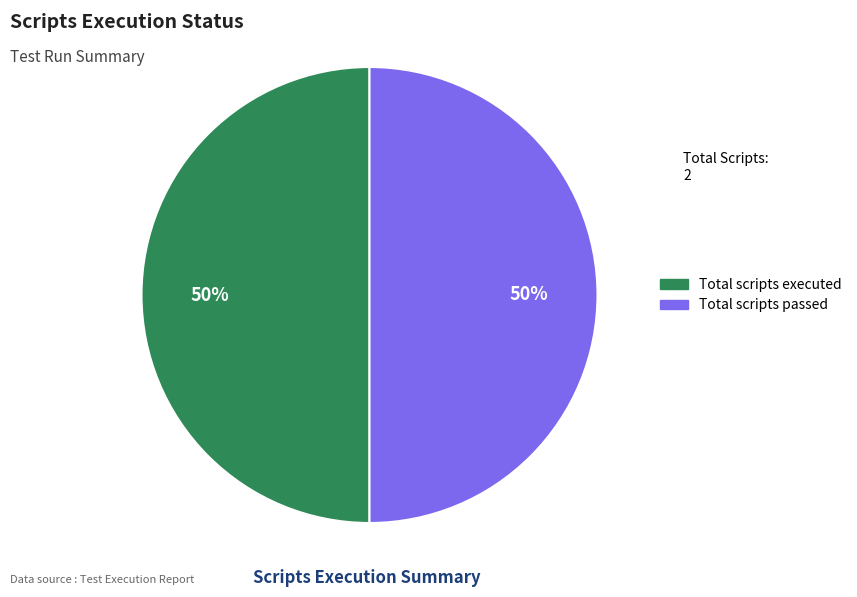

How many segments does this pie chart have?

2